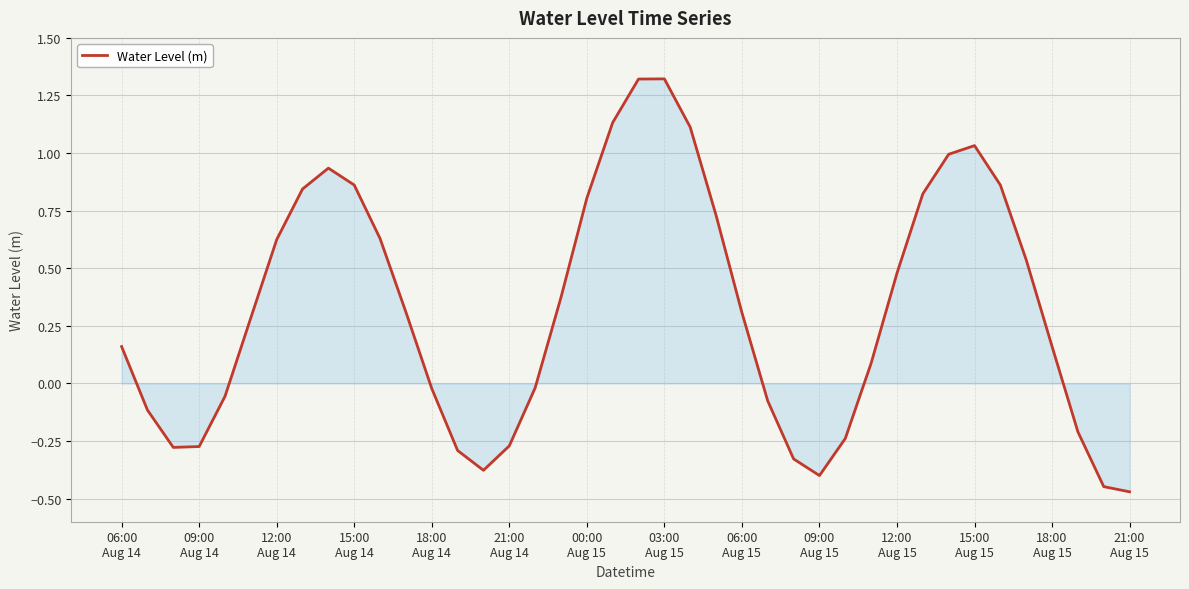

How many lines are shown in the chart?

1